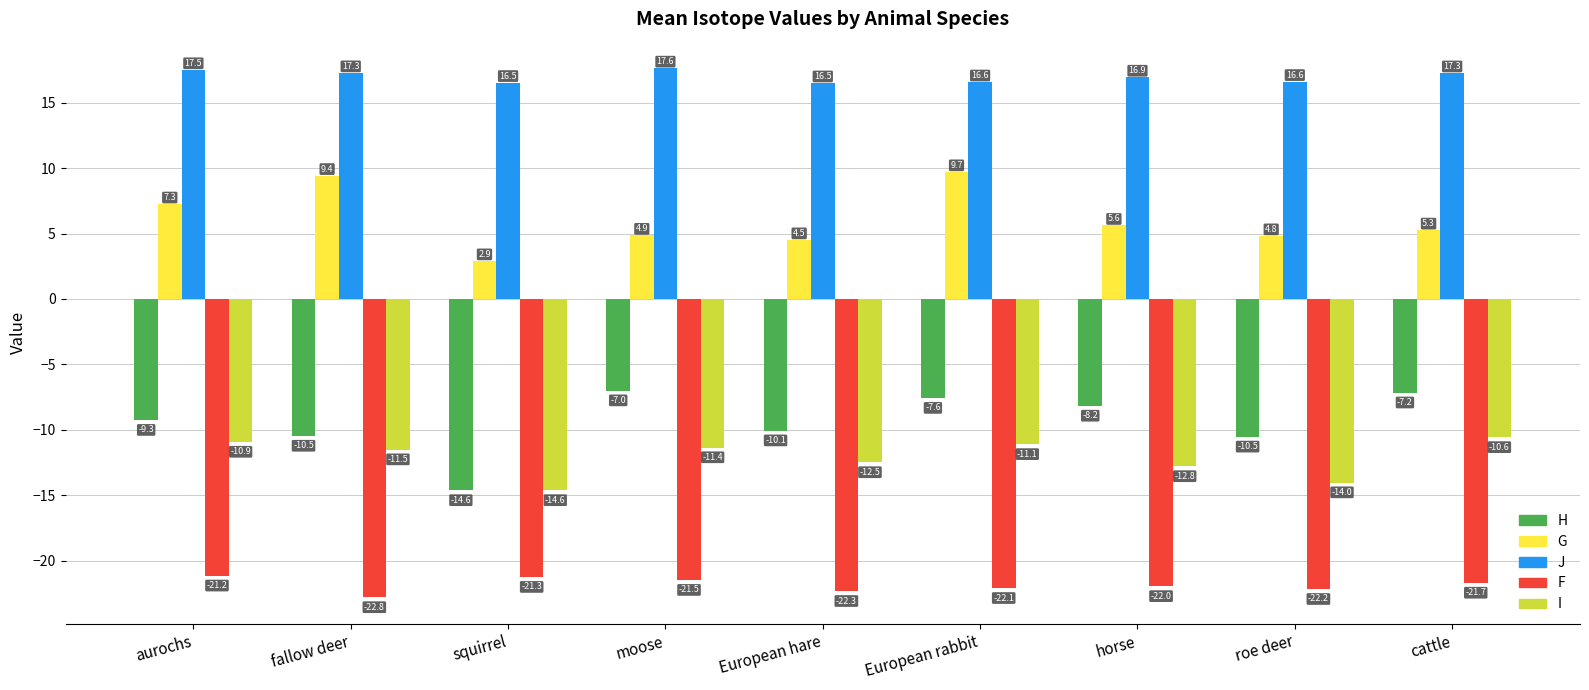

What is the average value of the I series?

-12.2